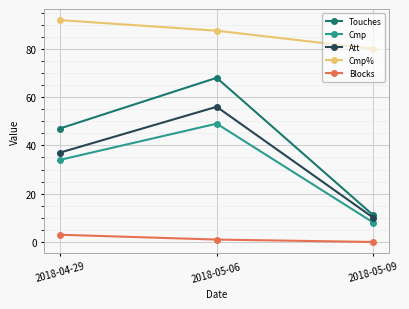

The value of Att at 2018-05-09 is 13.4. True or false?

False